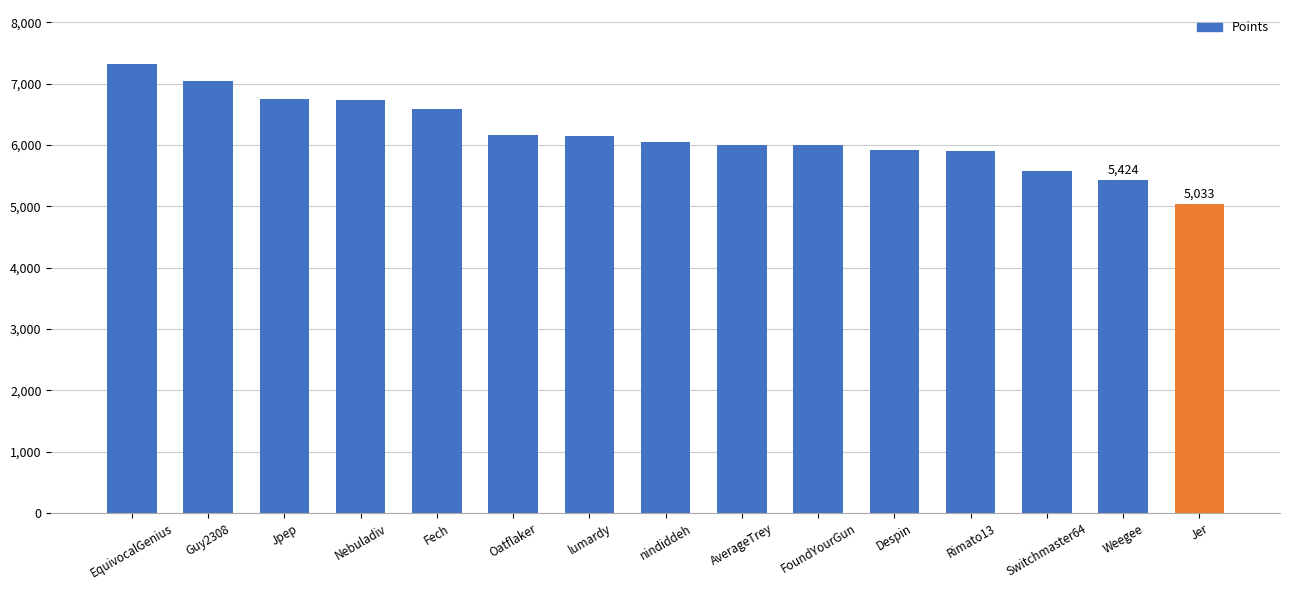

How many values are below 6045?

7